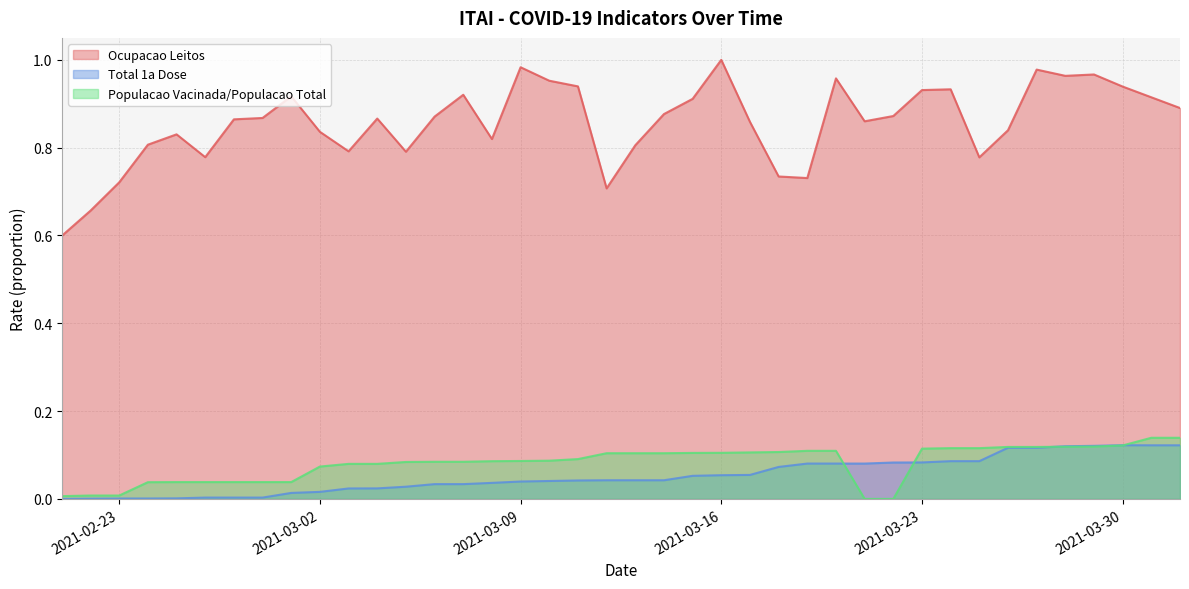

Which series has the widest spread of values?

Ocupacao Leitos